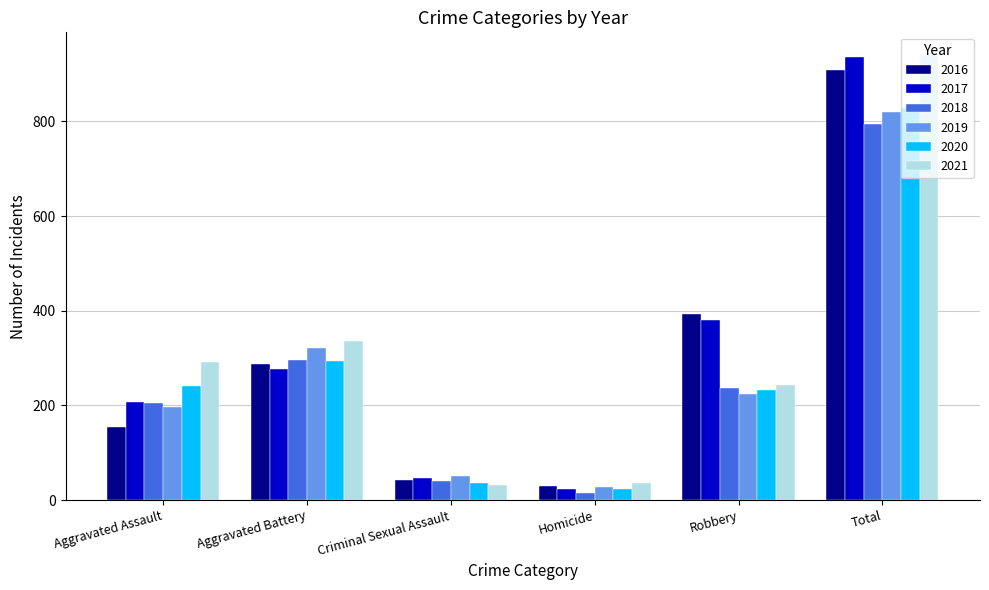

What is the minimum value for 2018?

15